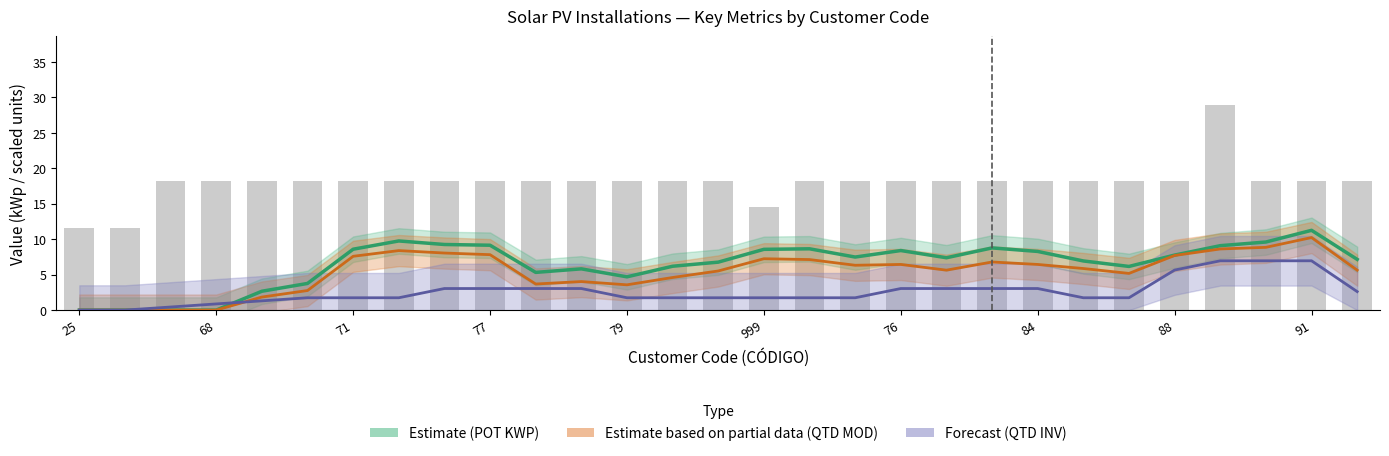

What is the difference between the Forecast (QTD INV scaled) values at 10 and 28?

0.4